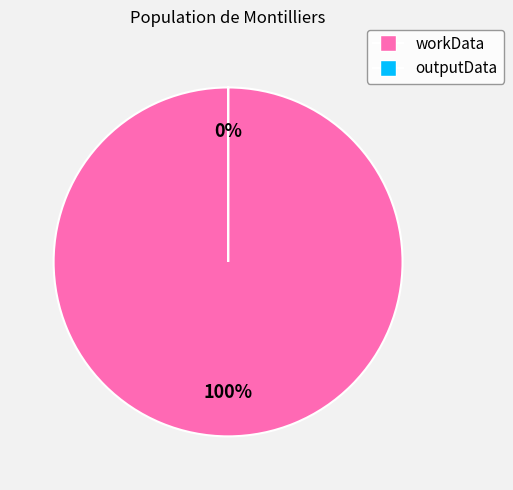

Which category accounts for the majority?

workData